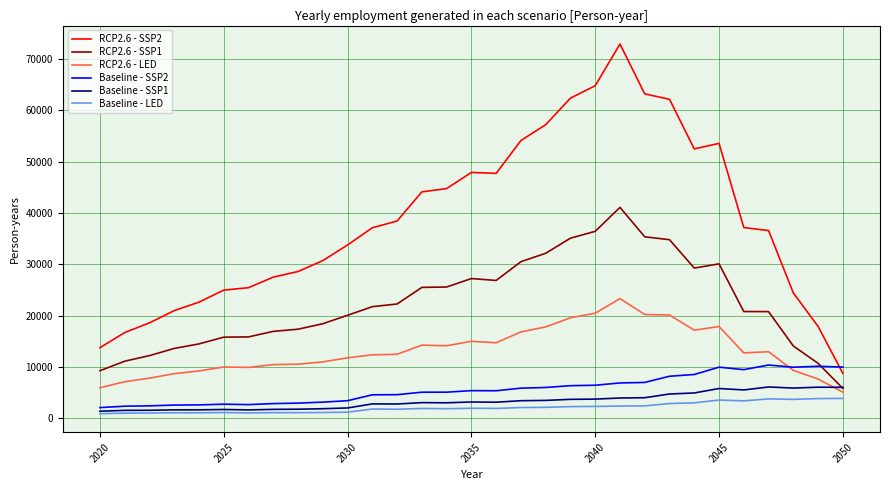

What is the minimum value for RCP2.6 - LED?

5098.8